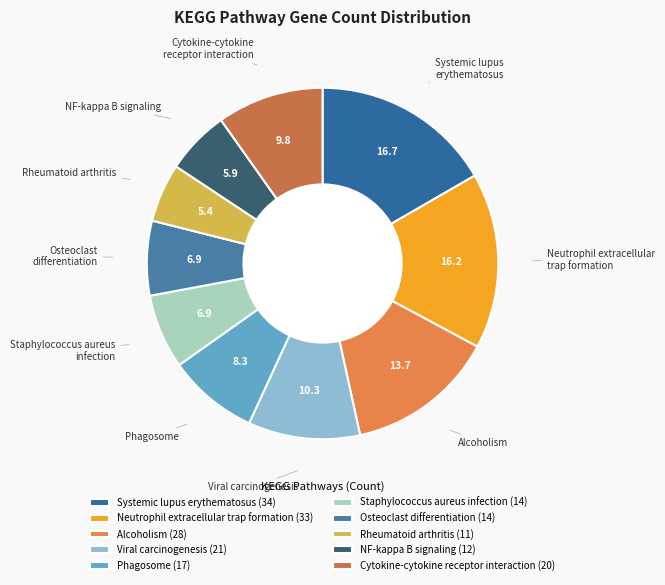

Does any single category account for the majority?

No